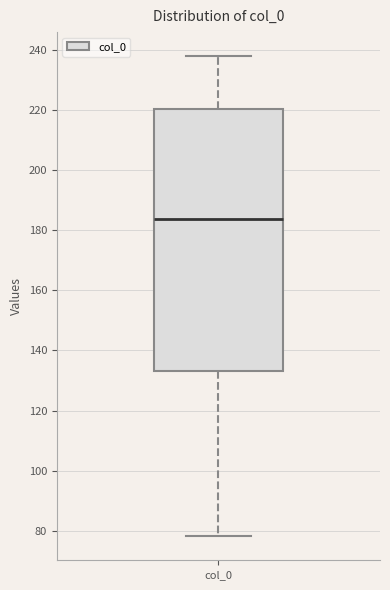

Transcribe this box plot: give where the median line is, the range the box spans, and where the two whiskers end, as read against the y-axis. The values are not printed on the chart, so give them approximately, as read against the axis.

median 184, box 134 to 220, whiskers 78 to 238